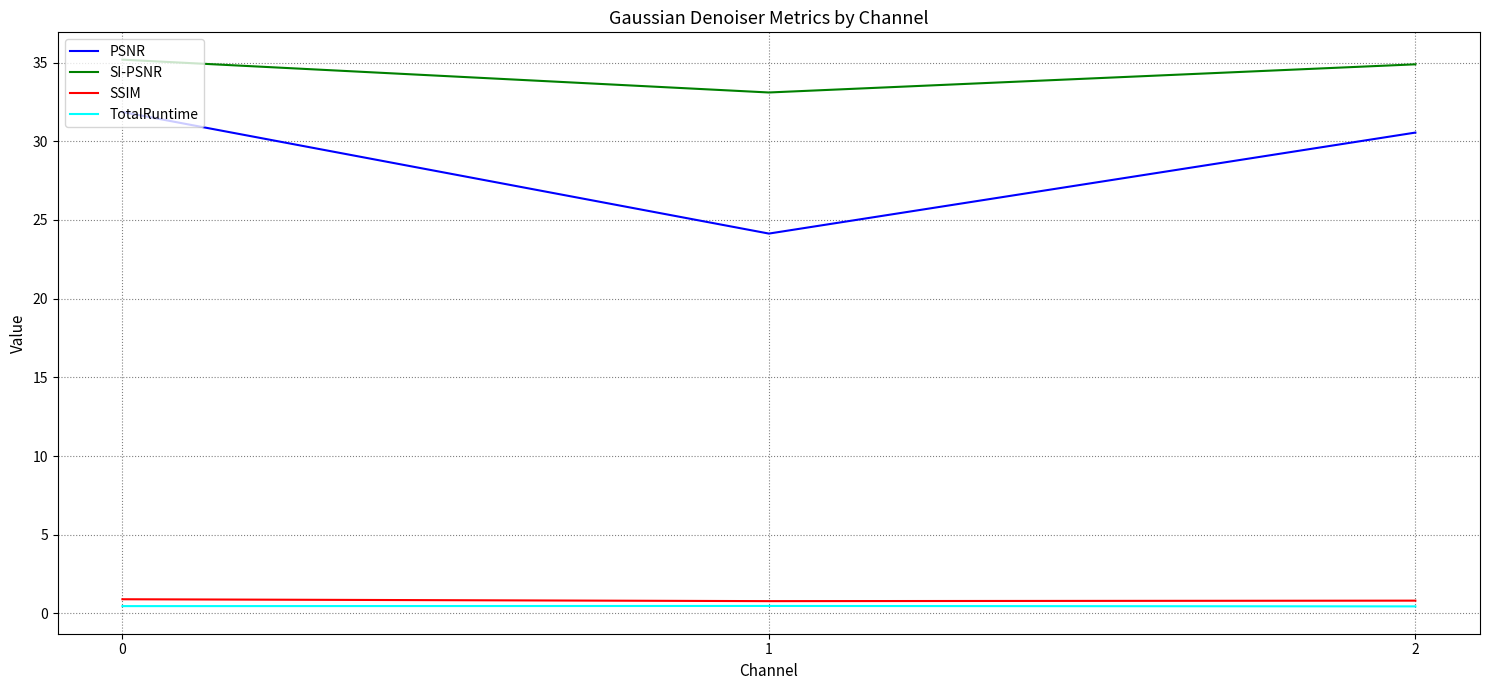

Is the value of SI-PSNR at 2 greater than the value of PSNR at 0?

Yes